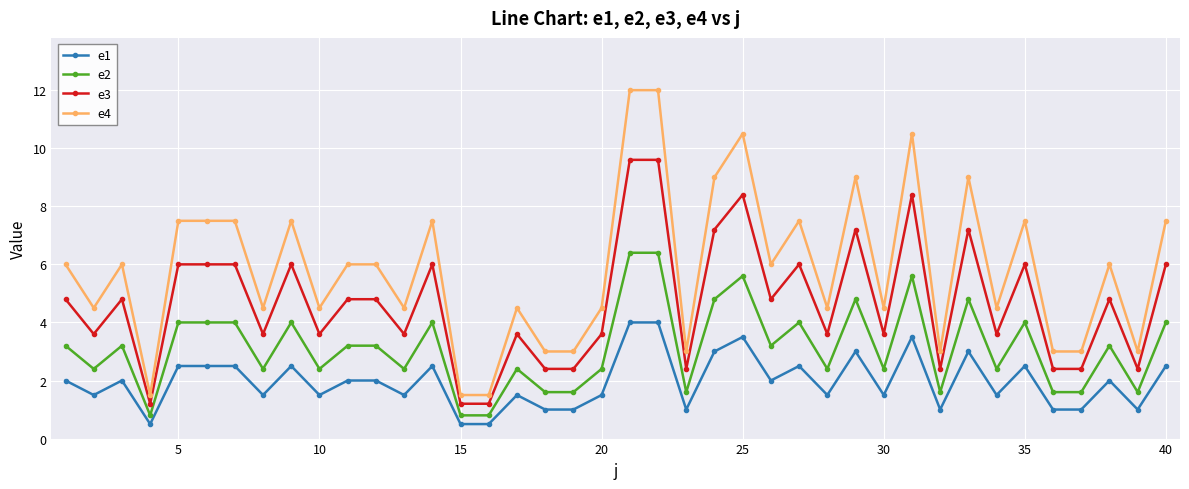

Rank the series by their average value, from highest to lowest.

e4, e3, e2, e1